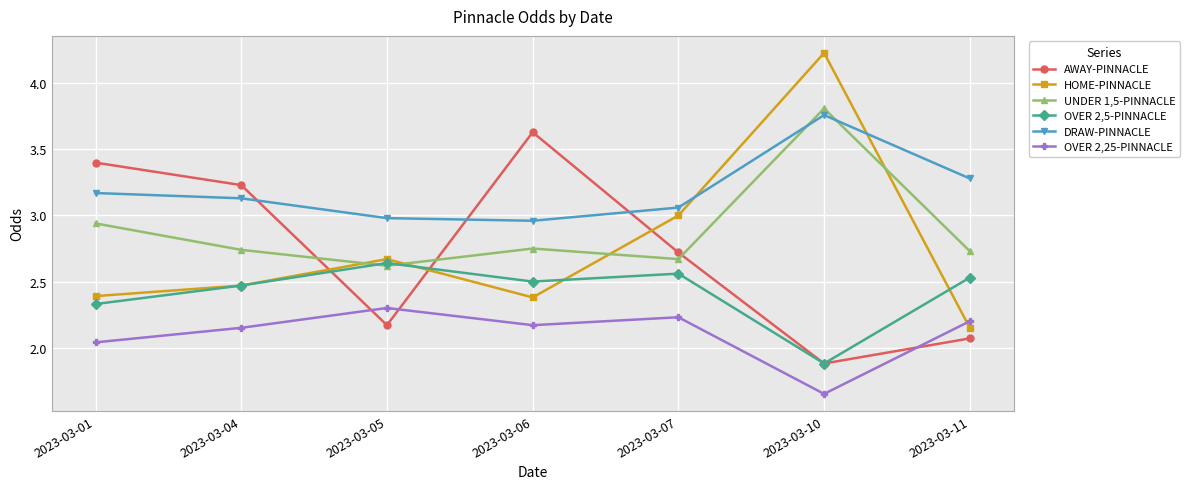

What is the difference between the maximum and minimum values in the OVER 2,5-PINNACLE series?

0.8